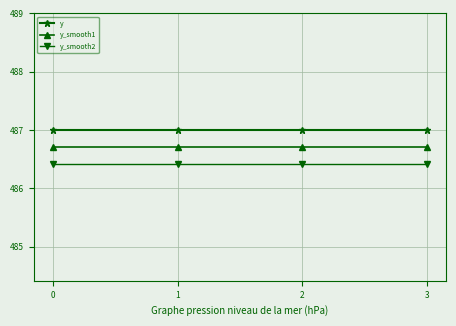

What is the value of the y_smooth1 point at the 1st from the left?

486.7